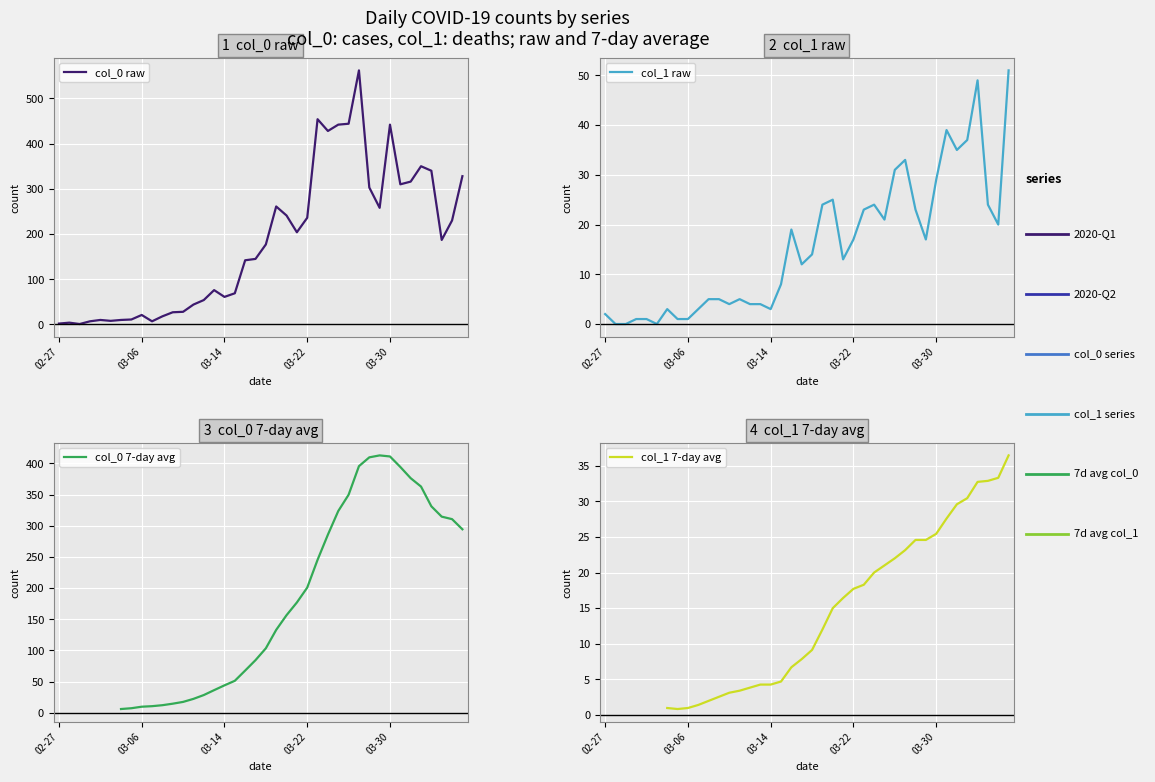

At 14, list the series in order from largest to smallest.

col_0 raw, col_0 7-day avg, col_1 raw, col_1 7-day avg